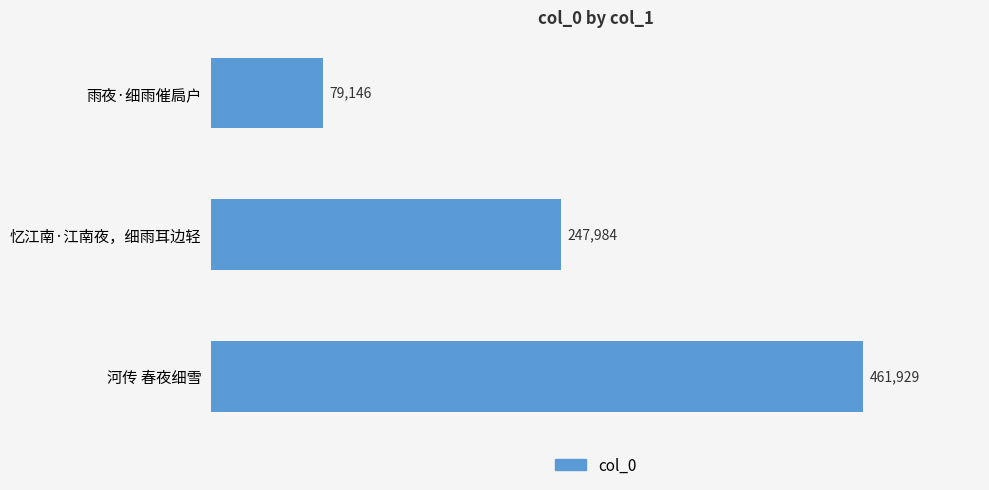

How many categories are shown in the chart?

3